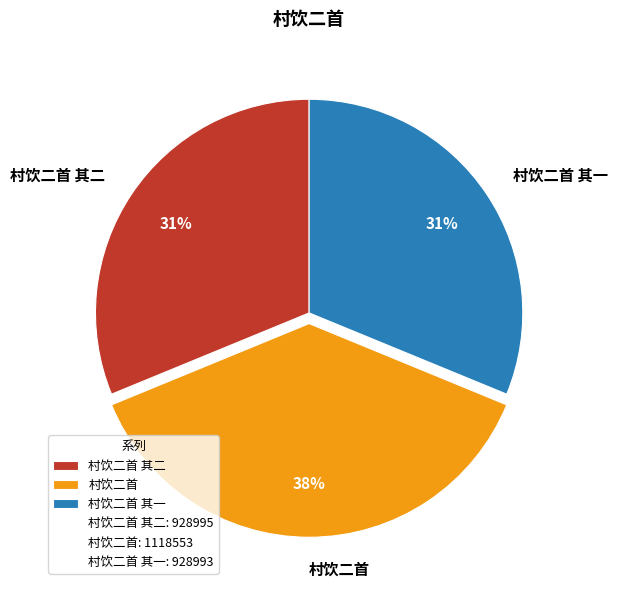

Approximately how many times larger is the value at 村饮二首 其一 compared to 村饮二首?

0.8